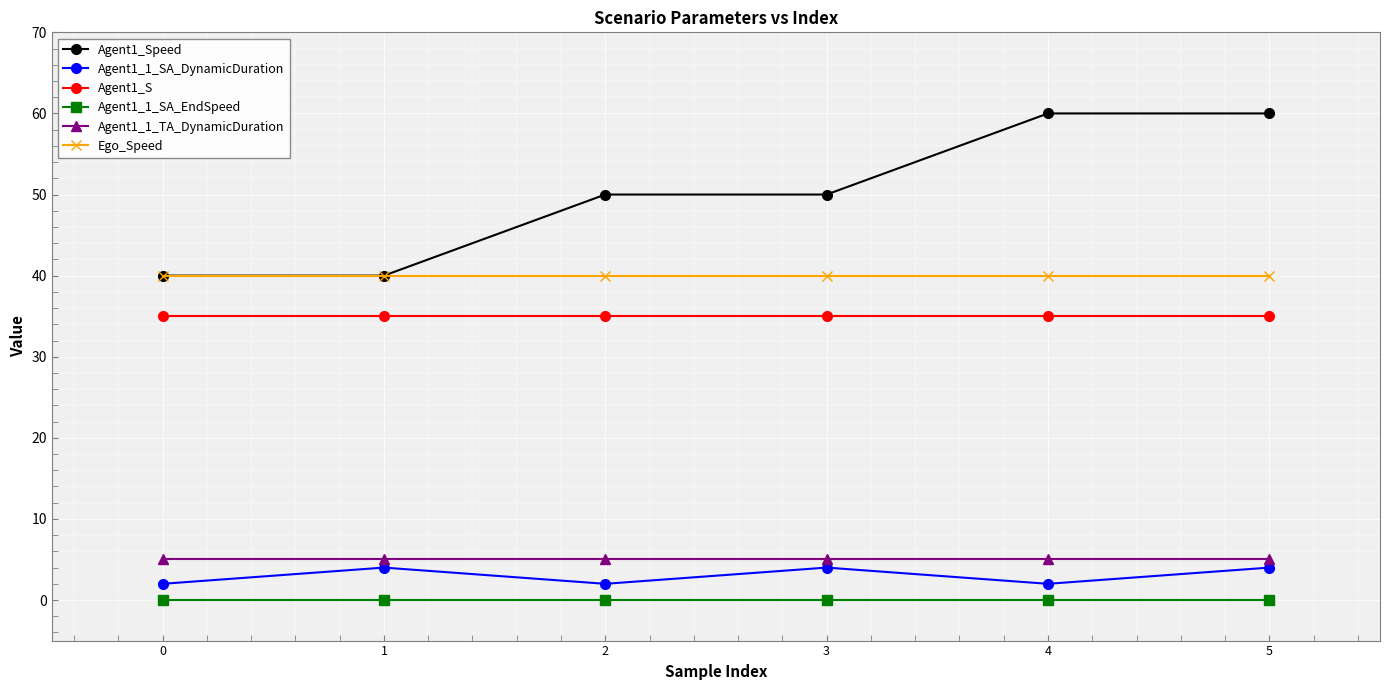

What is the sum of all Agent1_1_SA_DynamicDuration values?

18